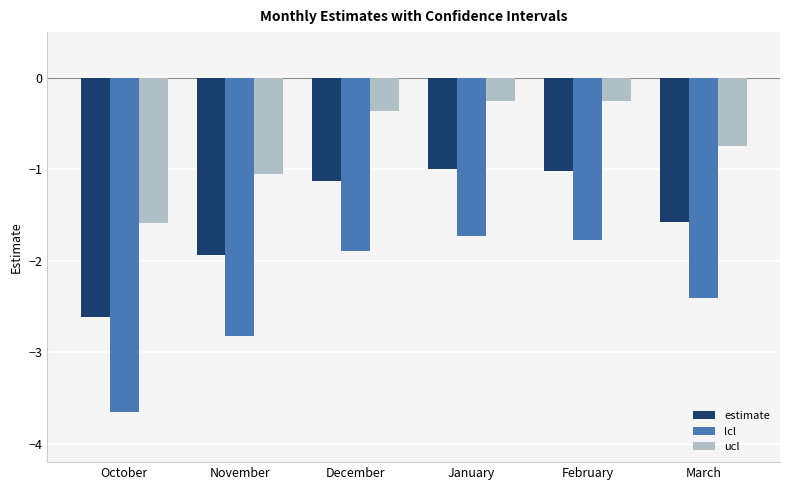

Which label corresponds to the smallest value in the chart?

October